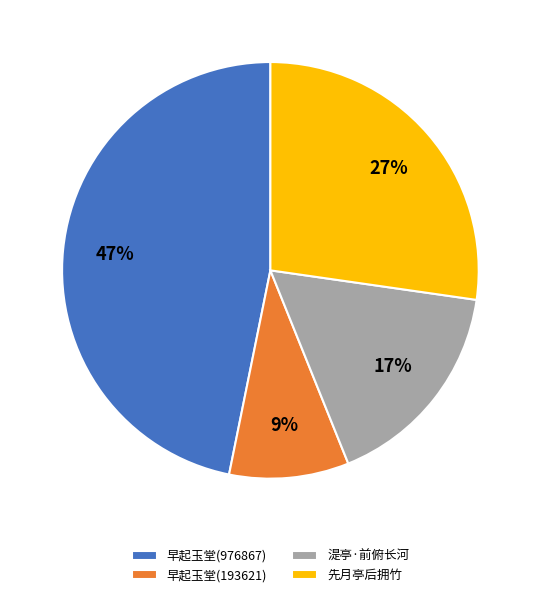

Approximately how many times larger is the value at 早起玉堂(976867) compared to 先月亭后拥竹?

1.7